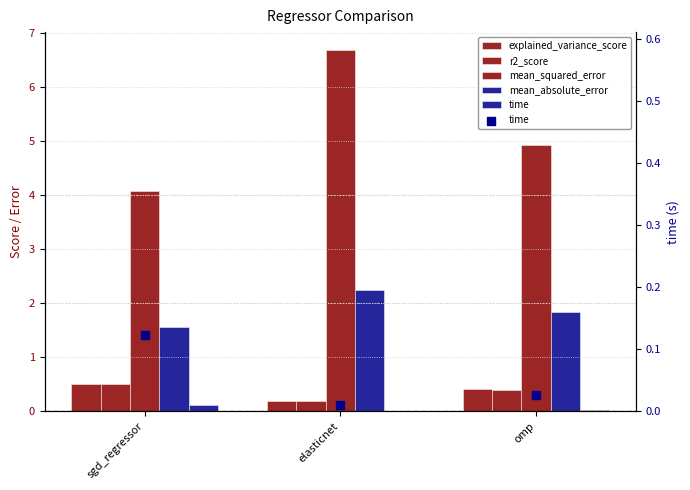

At which category is the sum across all series the highest?

elasticnet